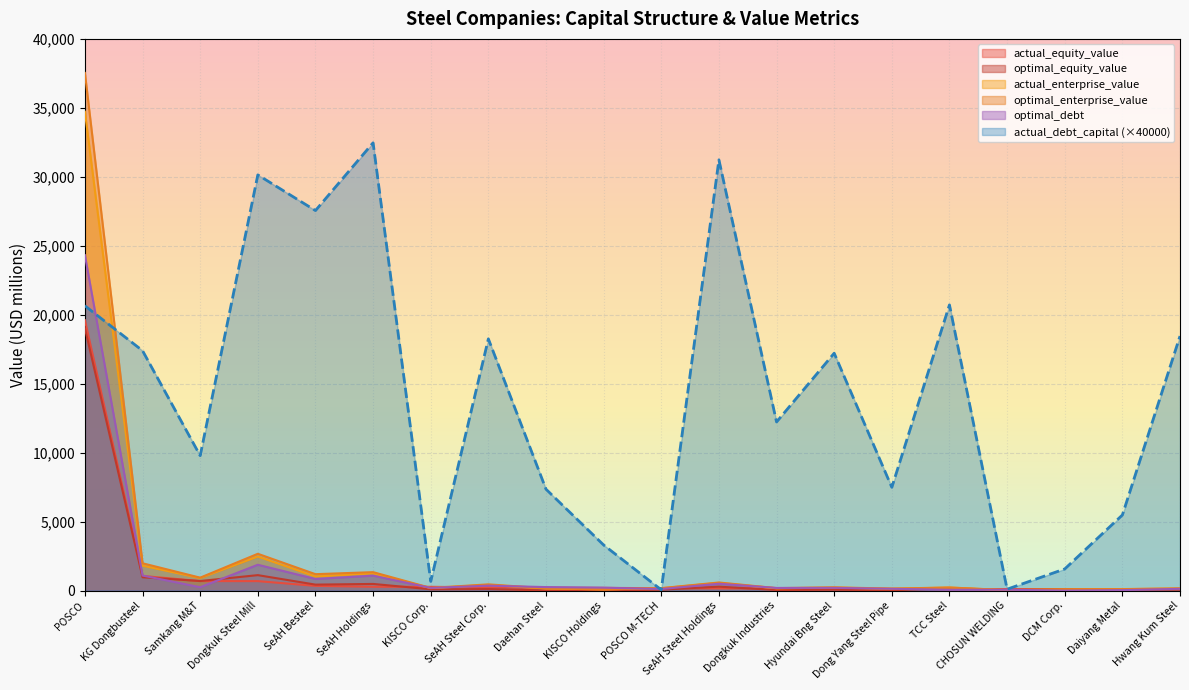

Where do optimal_debt and actual_equity_value first cross each other?

KG Dongbusteel and Samkang M&T